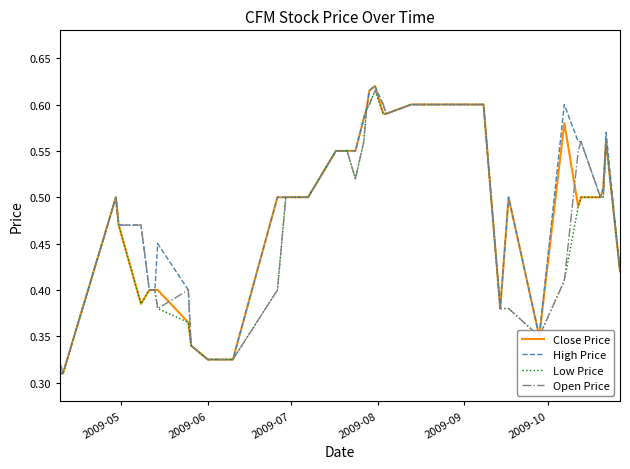

How many interior local valleys does the Open Price series have?

5